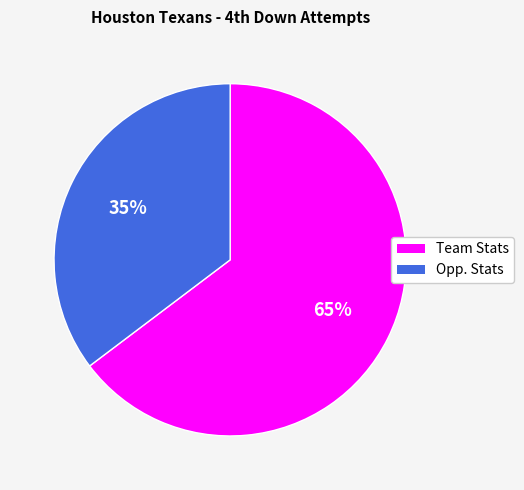

Between Opp. Stats and Team Stats, which is larger?

Team Stats